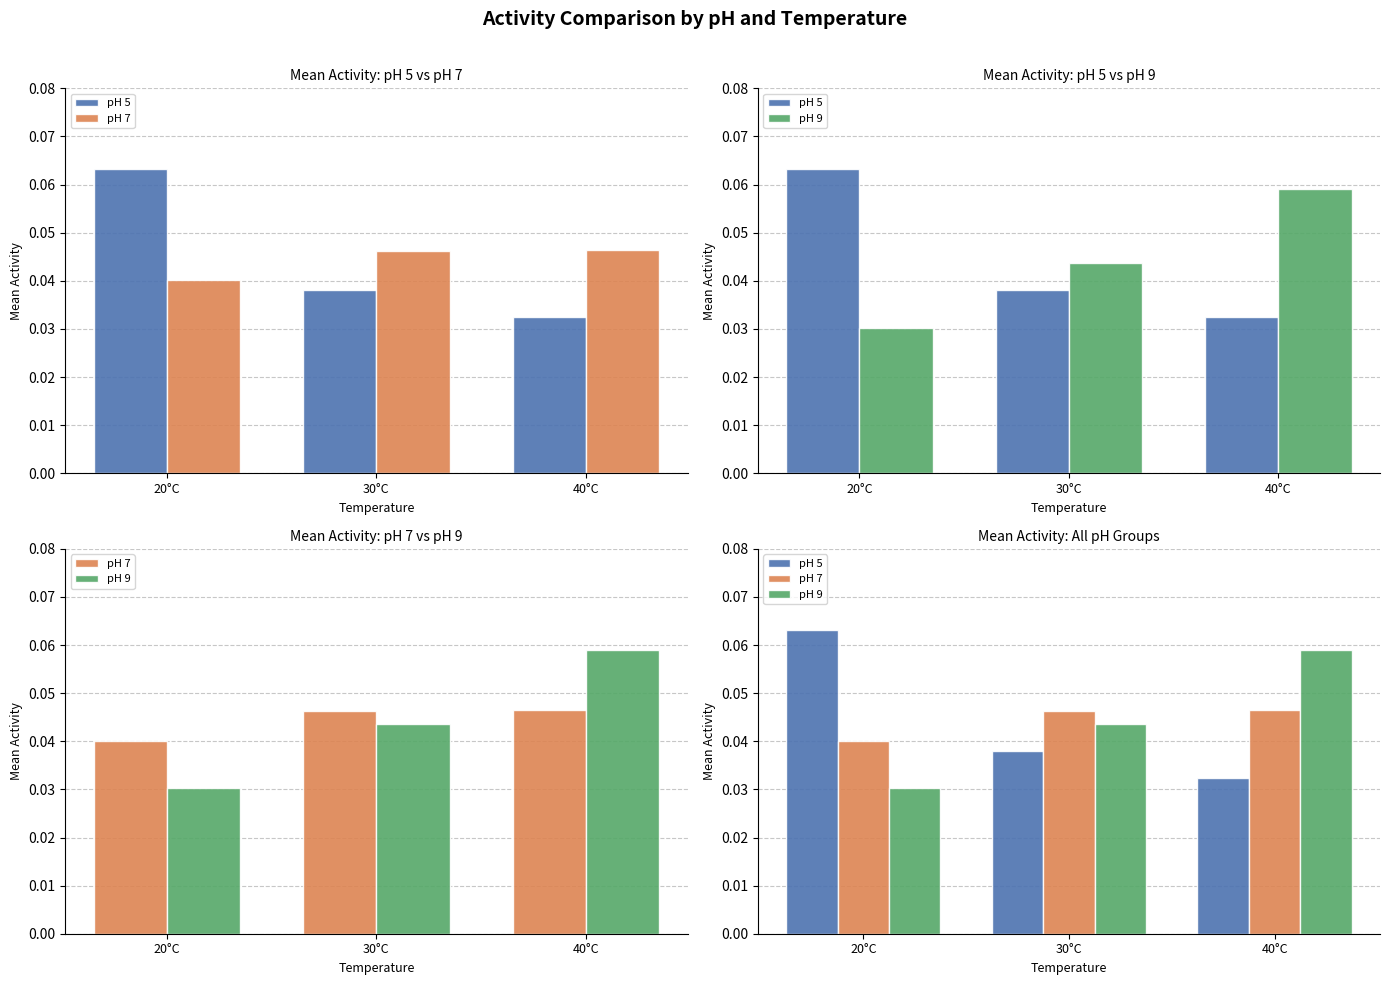

Which series changed the most between 30°C and 40°C?

pH 9